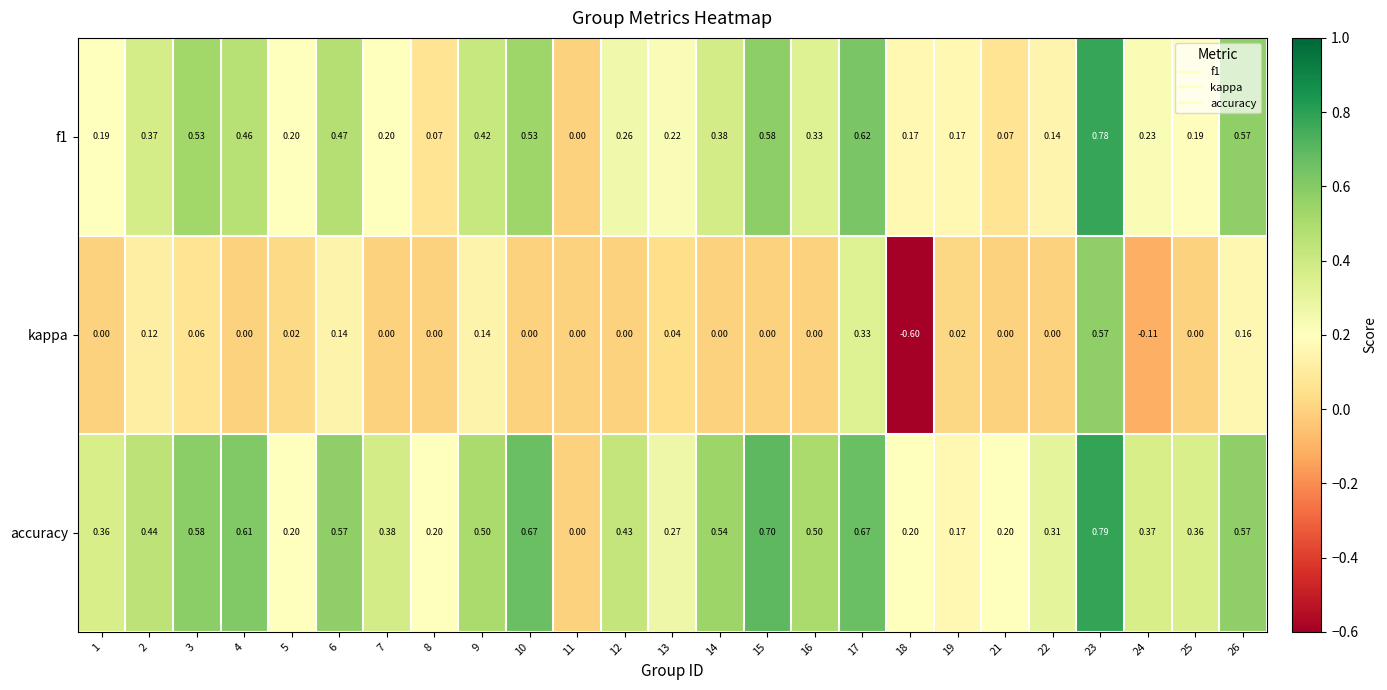

Is the value of kappa at 3 greater than the value of accuracy at 7?

No